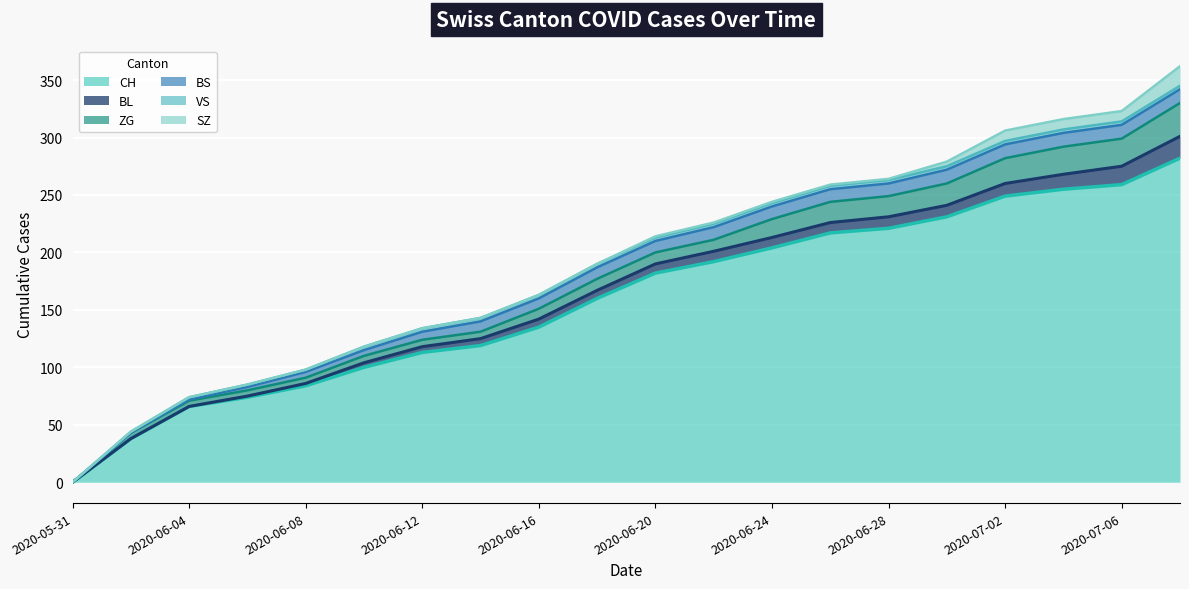

What is the sum of all SZ values?

53